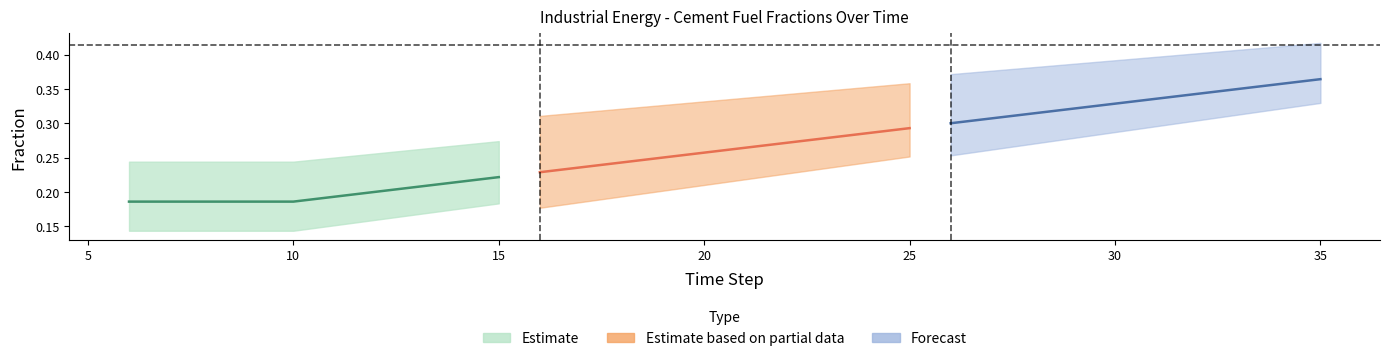

How many lines are shown in the chart?

6